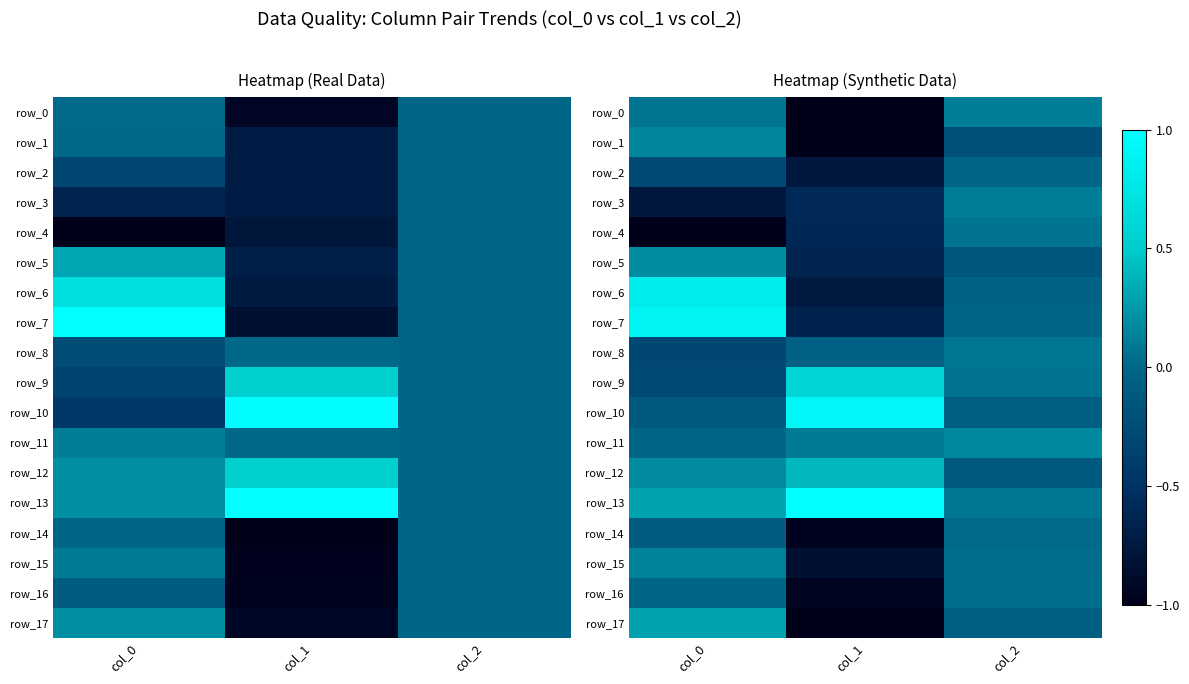

At which category does the chart reach its minimum across all series?

col_1